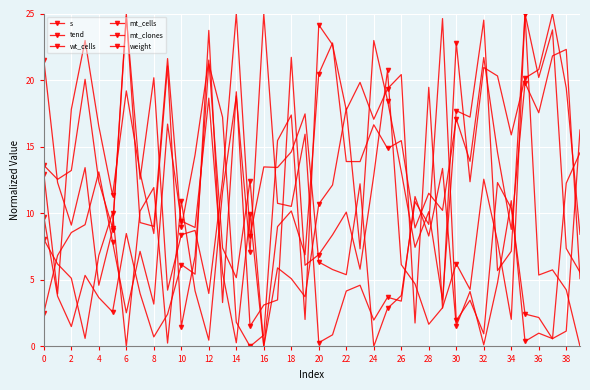

Is this an area chart (filled region under the line)?

No